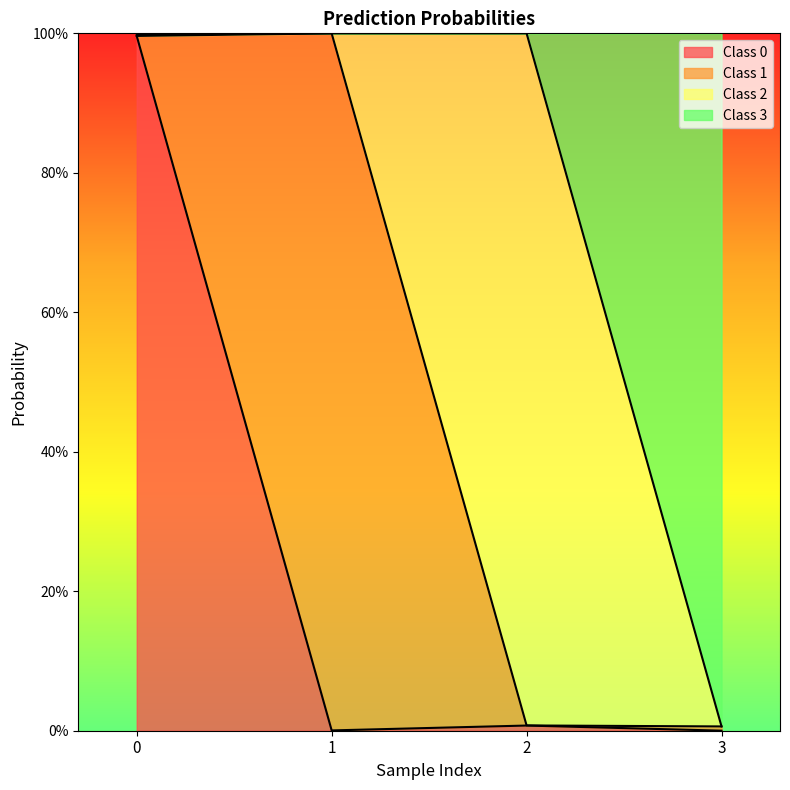

True or false: 3 and 0 intersect in this chart.

False